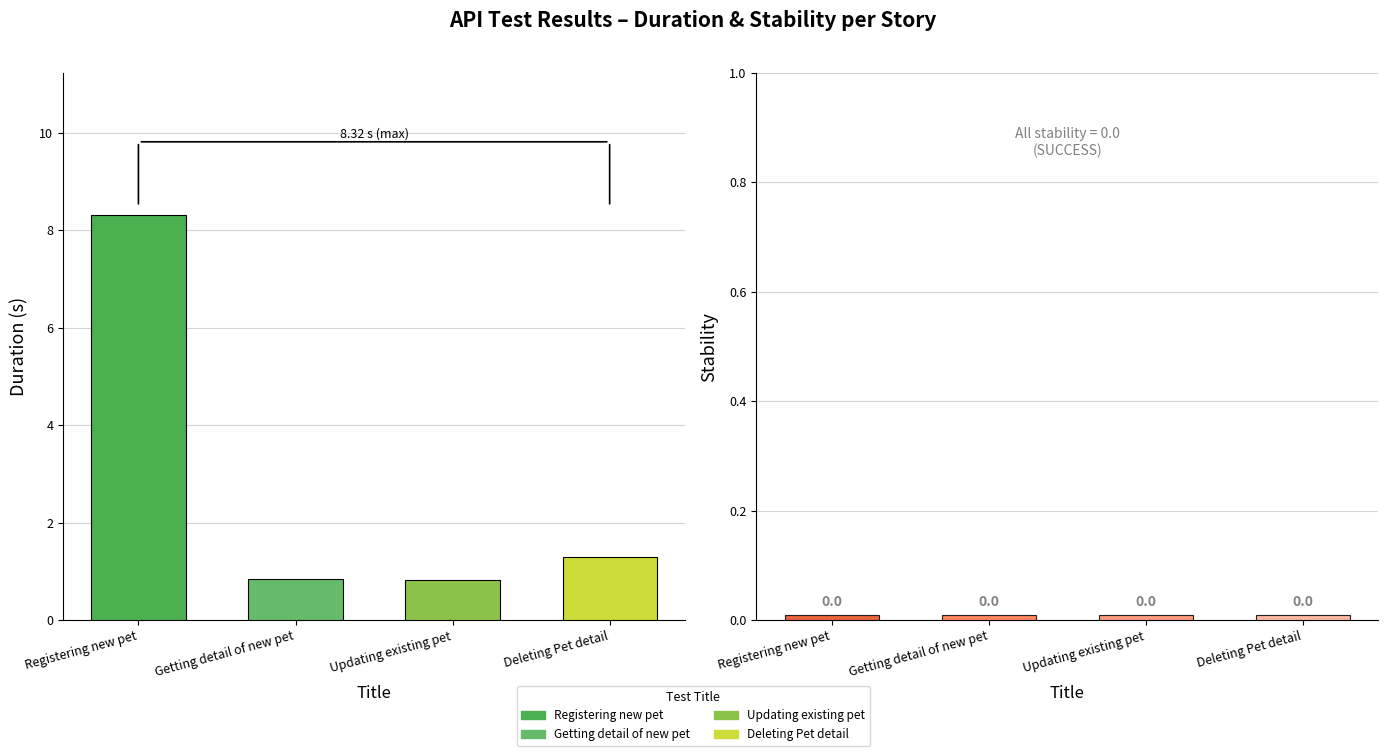

At which label does Stability reach its peak?

Registering new pet